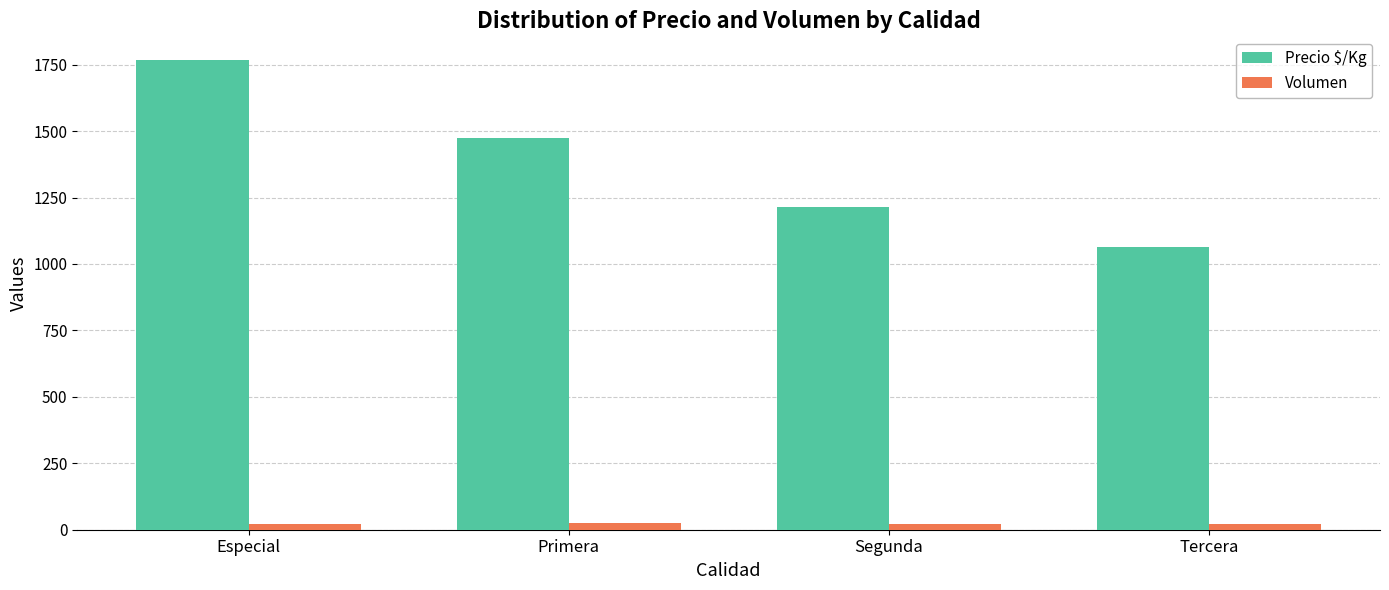

True or false: Volumen has a value of 22 at Tercera.

True